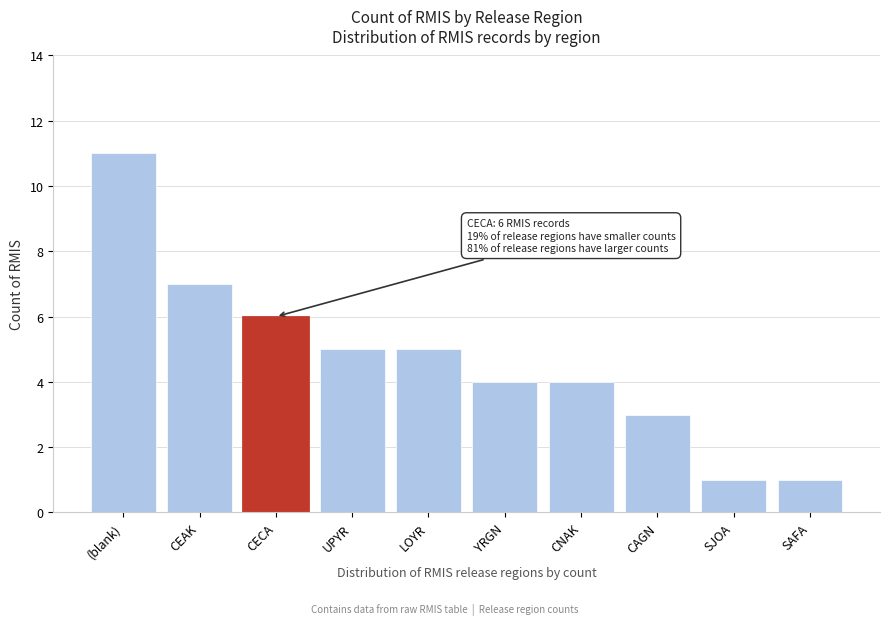

Reading left to right, list all the values displayed in this chart.

11	7	6	5	5	4	4	3	1	1